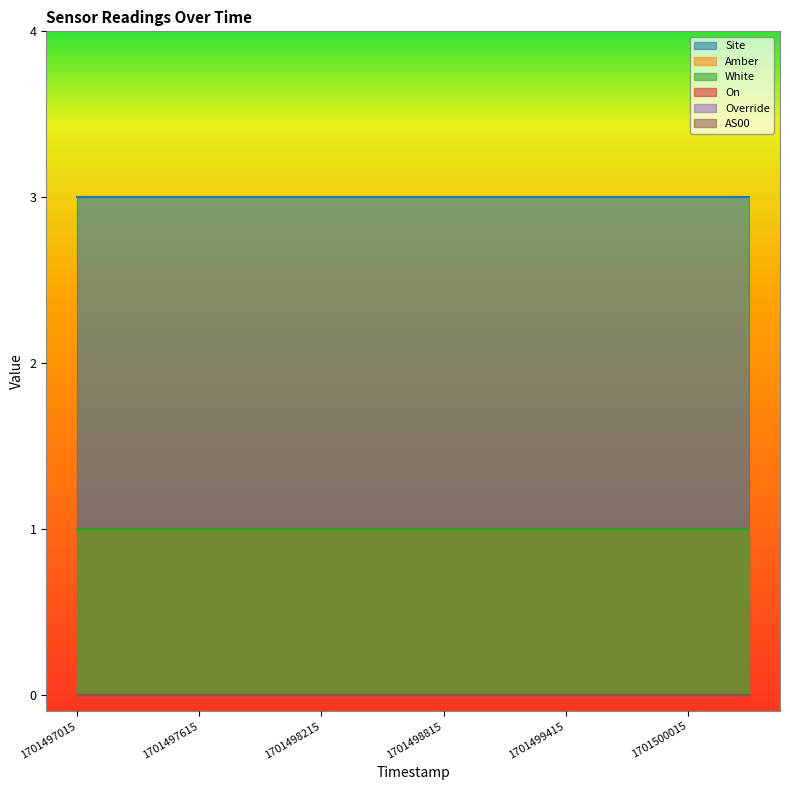

List the labels in order of Amber value, largest first.

1701497015, 1701497315, 1701497615, 1701497915, 1701498215, 1701498515, 1701498815, 1701499115, 1701499415, 1701499715, 1701500015, 1701500315